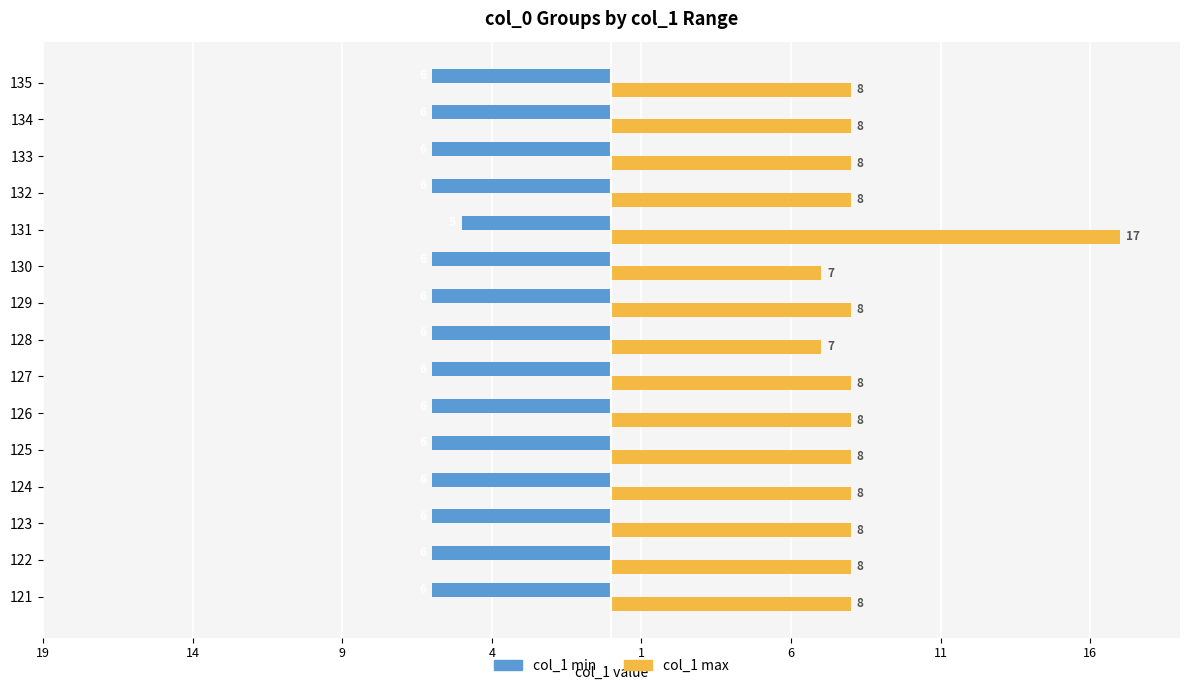

What are all the series names shown in the legend?

col_1 min, col_1 max